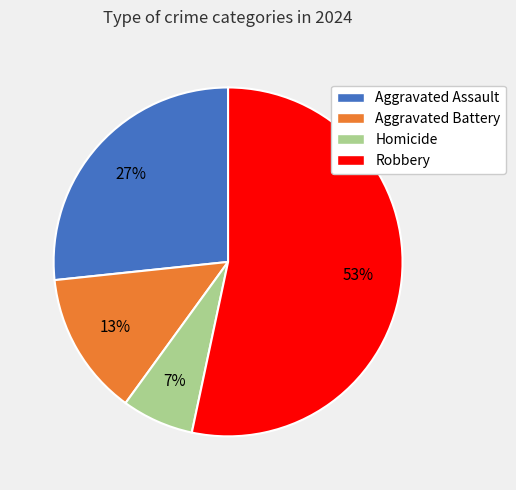

Do Aggravated Battery and Robbery together represent more than half of the pie?

Yes